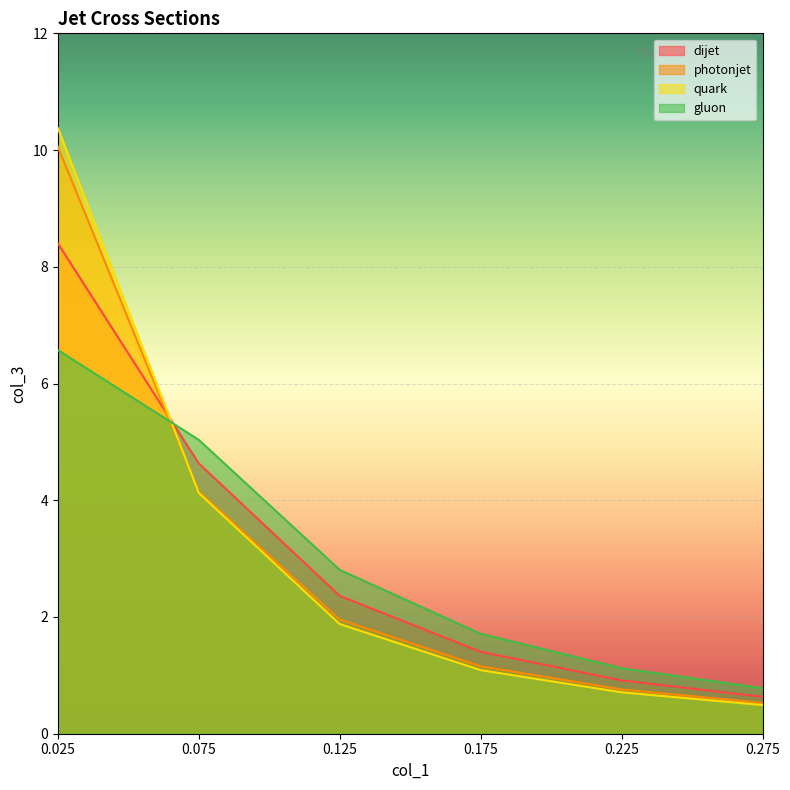

What value does the gluon series have at 0.025?

6.6